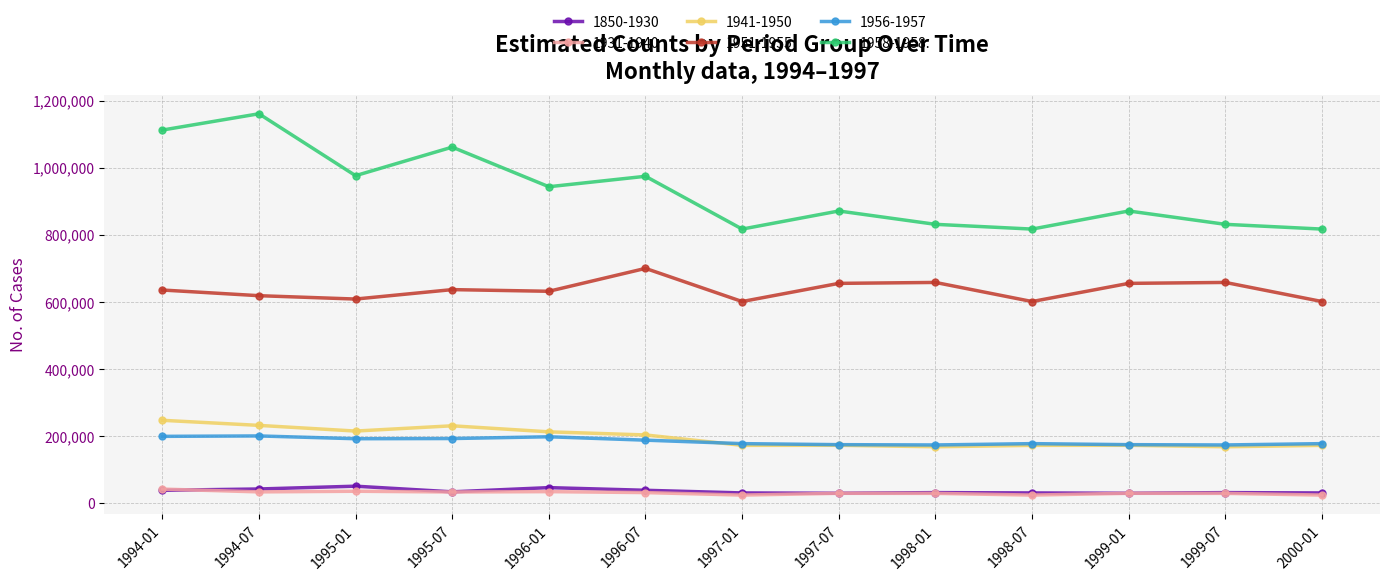

What is the total value across all series at 1994-07?

2282873